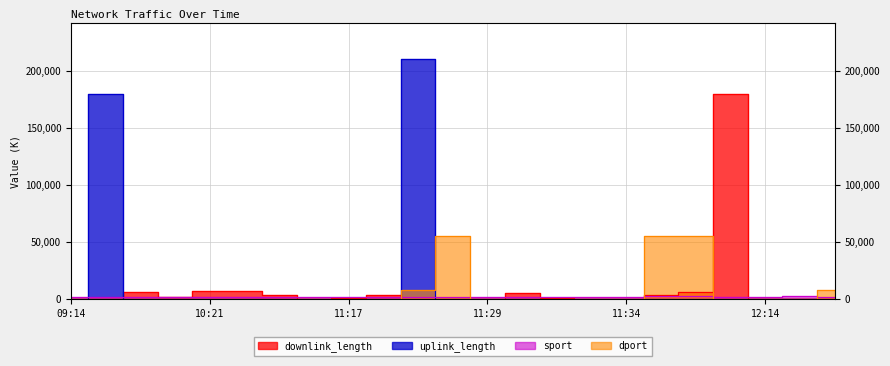

True or false: uplink_length and sport intersect in this chart.

True